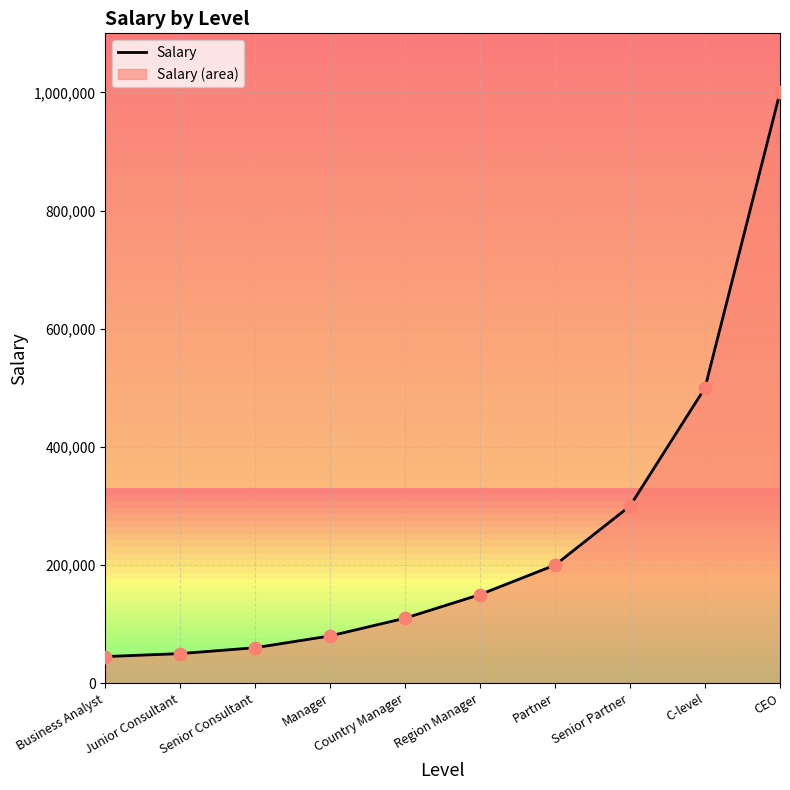

Approximately how many times larger is the value at Country Manager compared to Senior Partner?

0.4